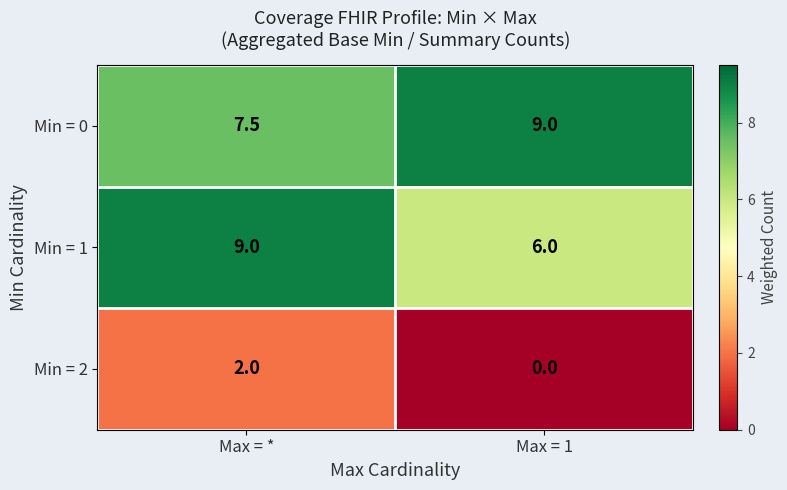

What is the difference between the Min = 2 values at Max = 1 and Max = *?

2.0